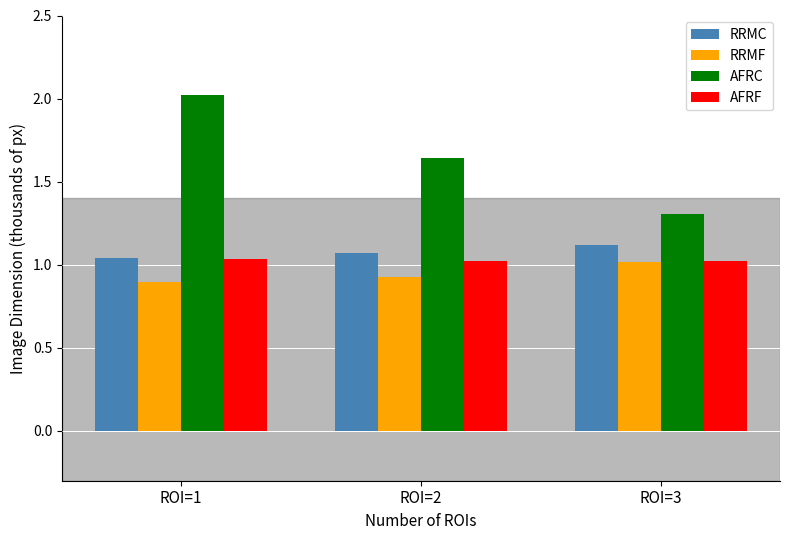

Is it true that AFRF equals 1.8 at ROI=3?

False